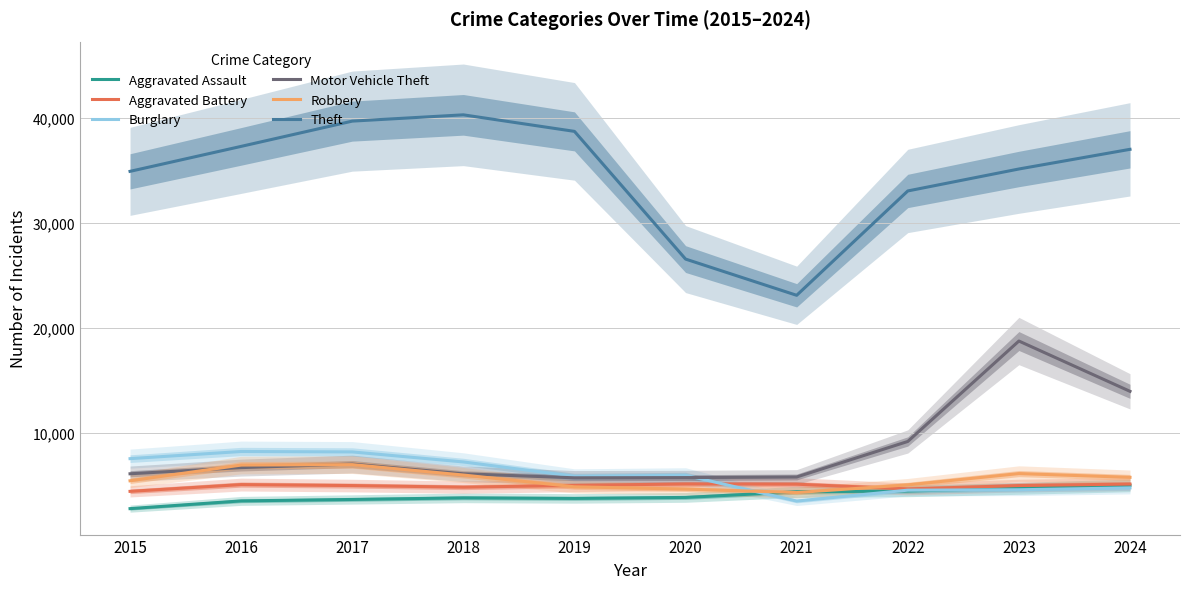

What is the lowest value of the Motor Vehicle Theft series?

5743